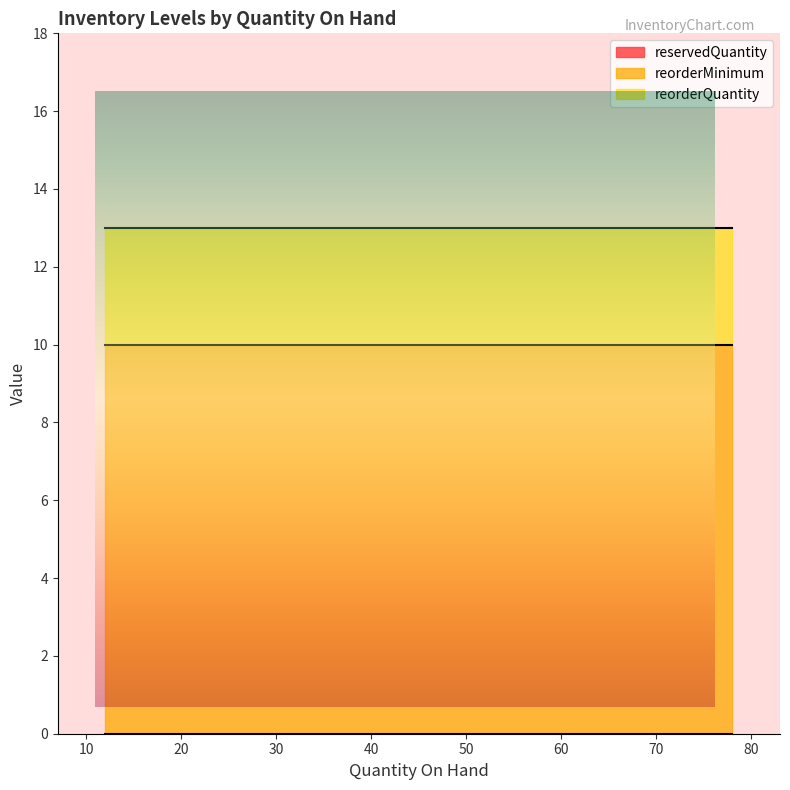

The reorderQuantity series shows 4 at 36. True or false?

False